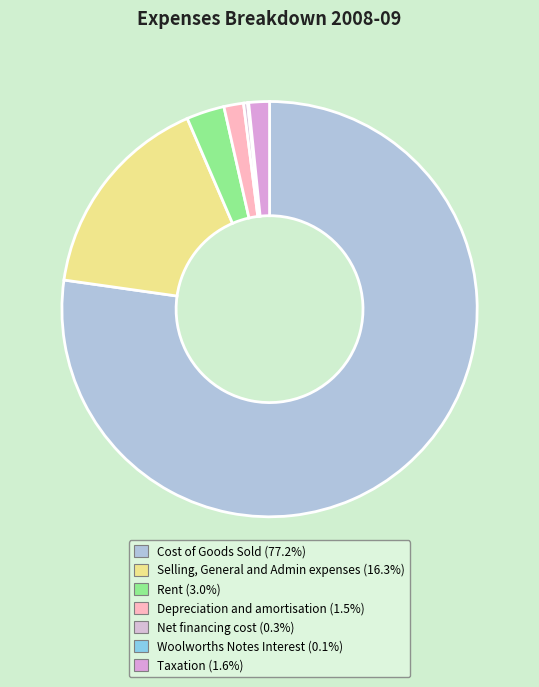

To the nearest percent, what percentage of the pie is Cost of Goods Sold?

77%